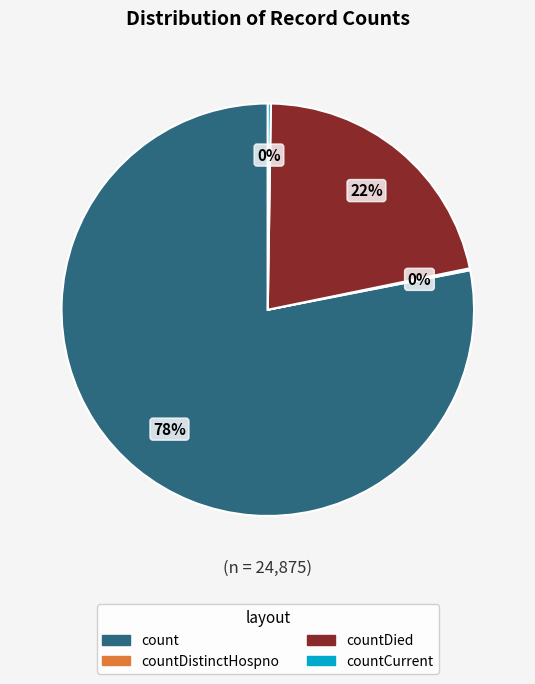

Is there any slice that represents more than half of the pie?

Yes